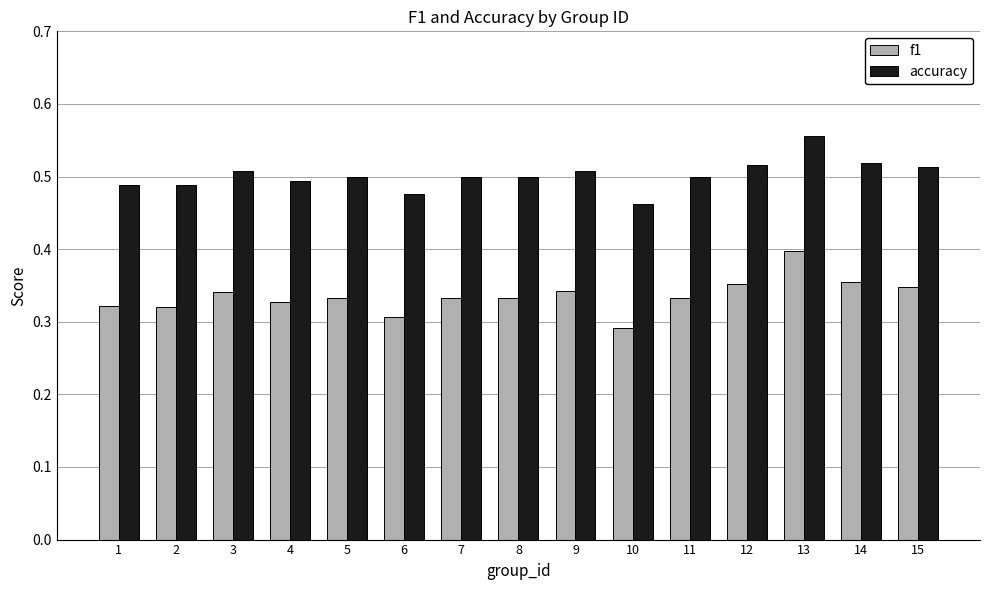

What is the total value across all series at 9?

0.9